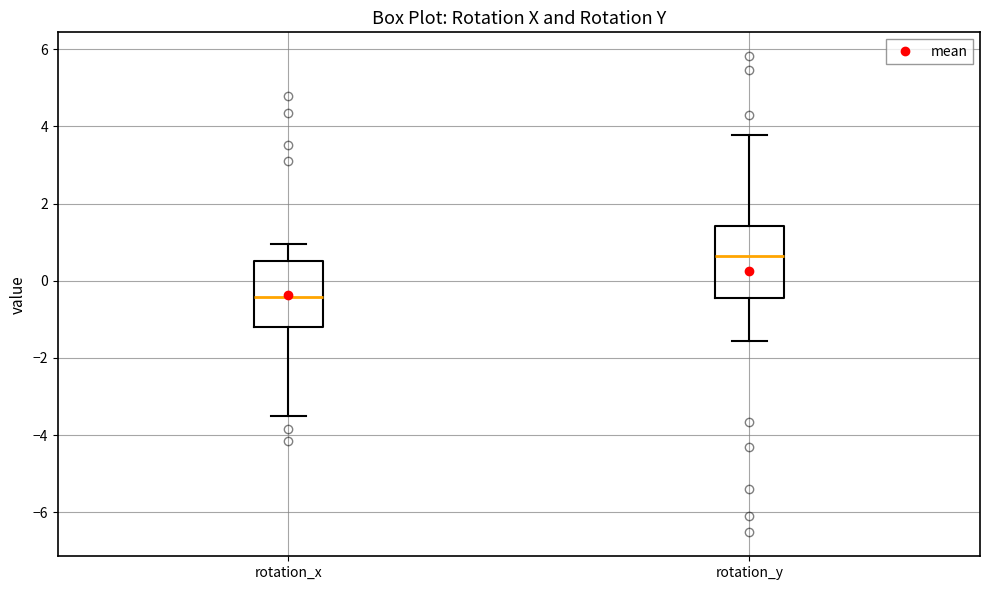

Reading left to right, read every box against the y-axis: the position of its median line, the range the box covers, and the ends of its whiskers. The values are not printed on the chart, so give them approximately, as read against the axis.

rotation_x: median -0.4, box -1.2 to 0.6, whiskers -3.6 to 1.0
rotation_y: median 0.6, box -0.4 to 1.4, whiskers -1.6 to 3.8